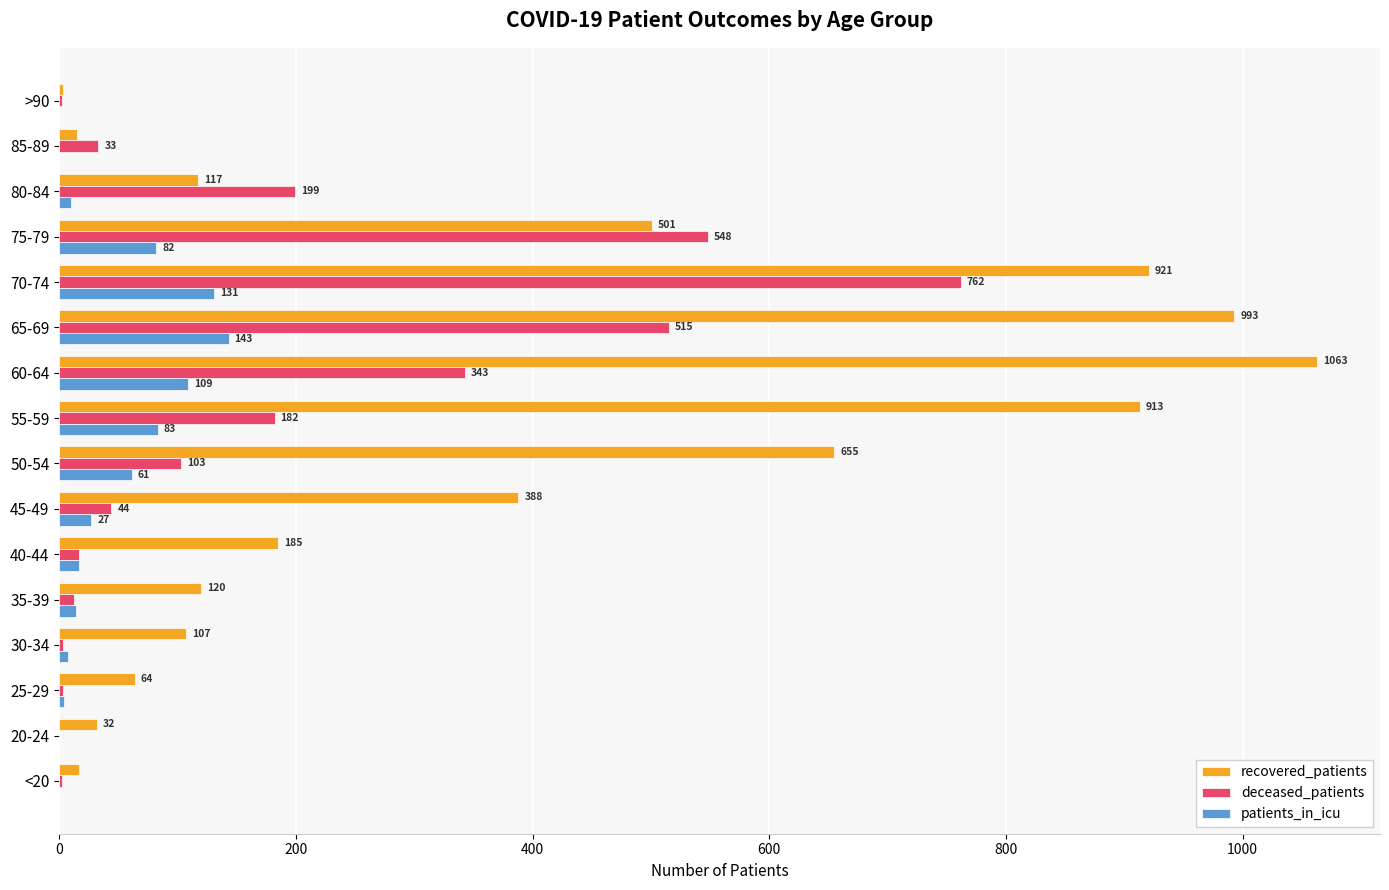

Which series has the largest total across all categories?

recovered_patients